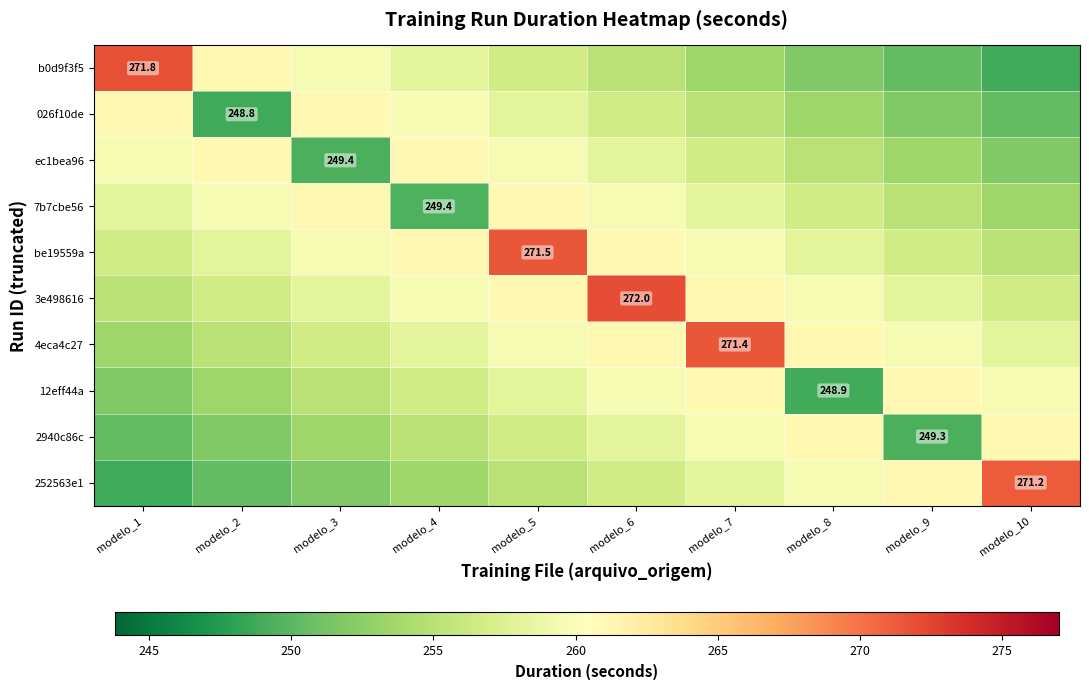

What is the difference between the maximum and minimum values in the ec1bea96 series?

11.8